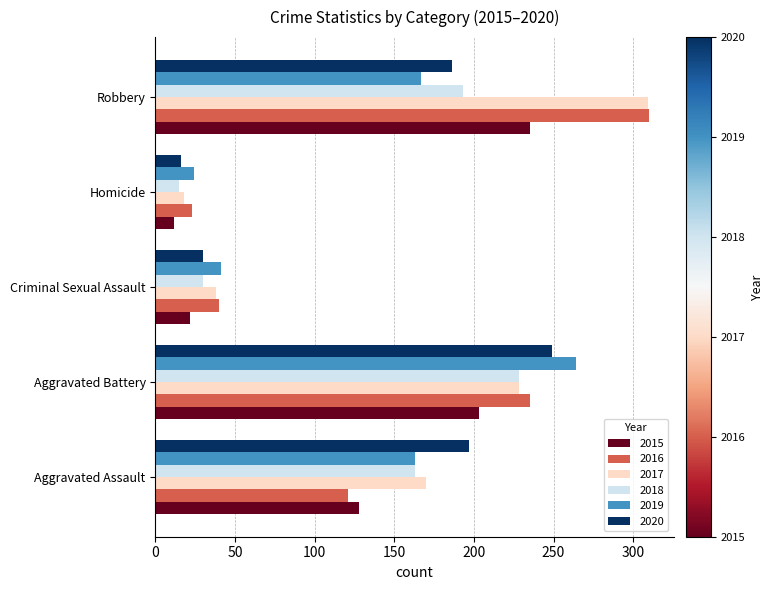

The value of 2019 at Aggravated Battery is 264. True or false?

True